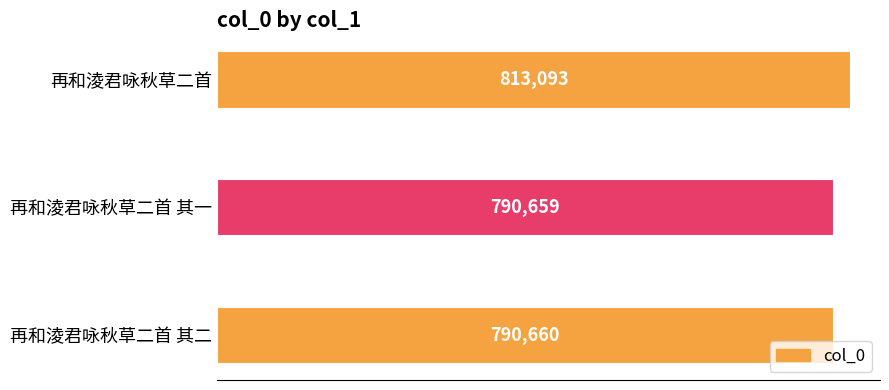

Does the chart contain stacked bars?

No